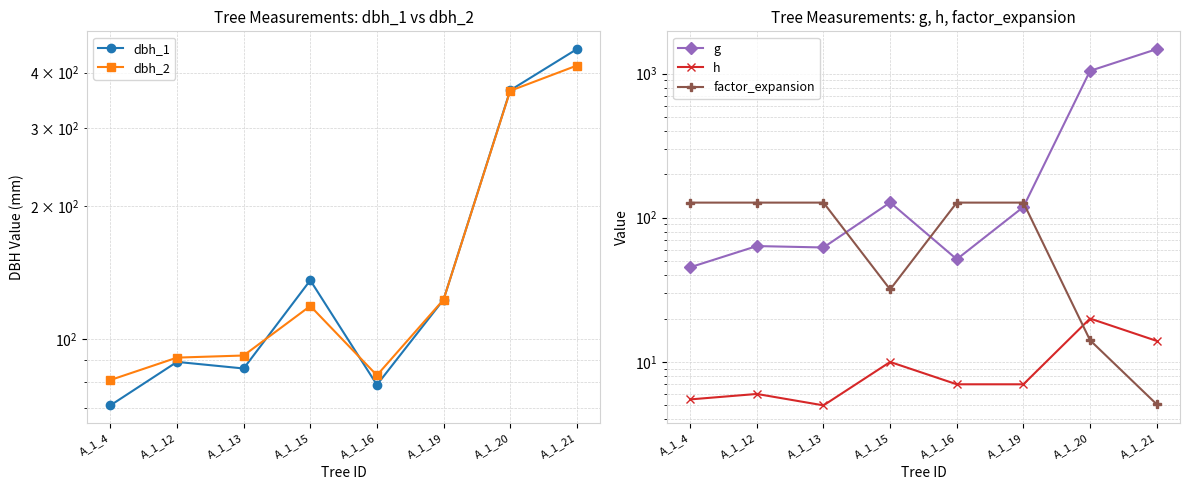

What is the value of the dbh_2 point at the 4th from the left?

119.0